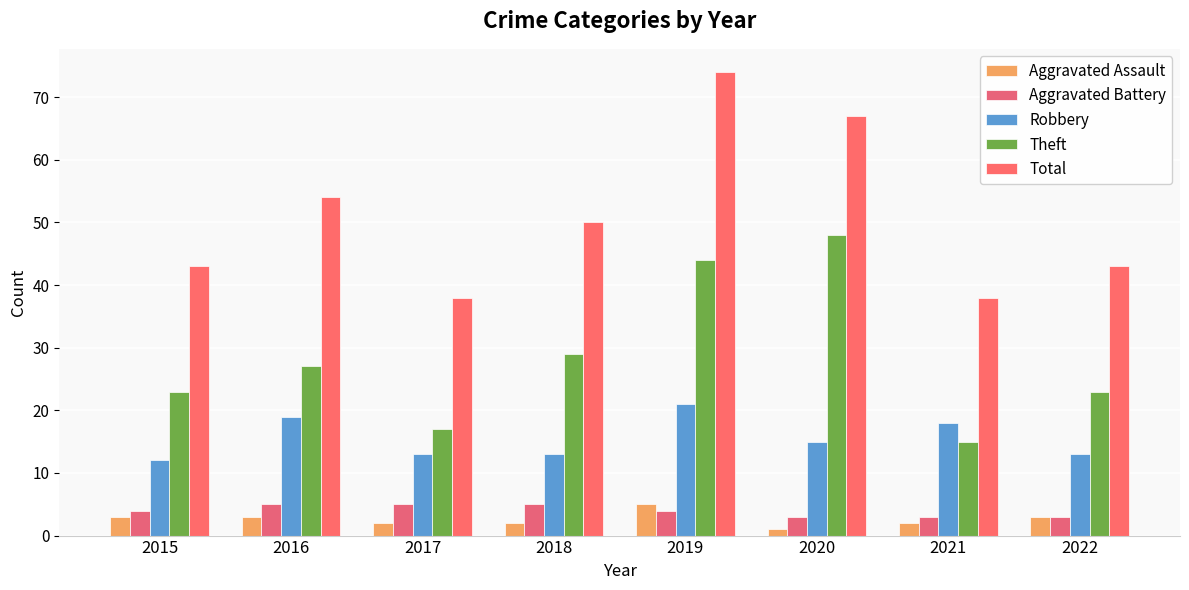

How many data points in Aggravated Assault are less than 3?

4